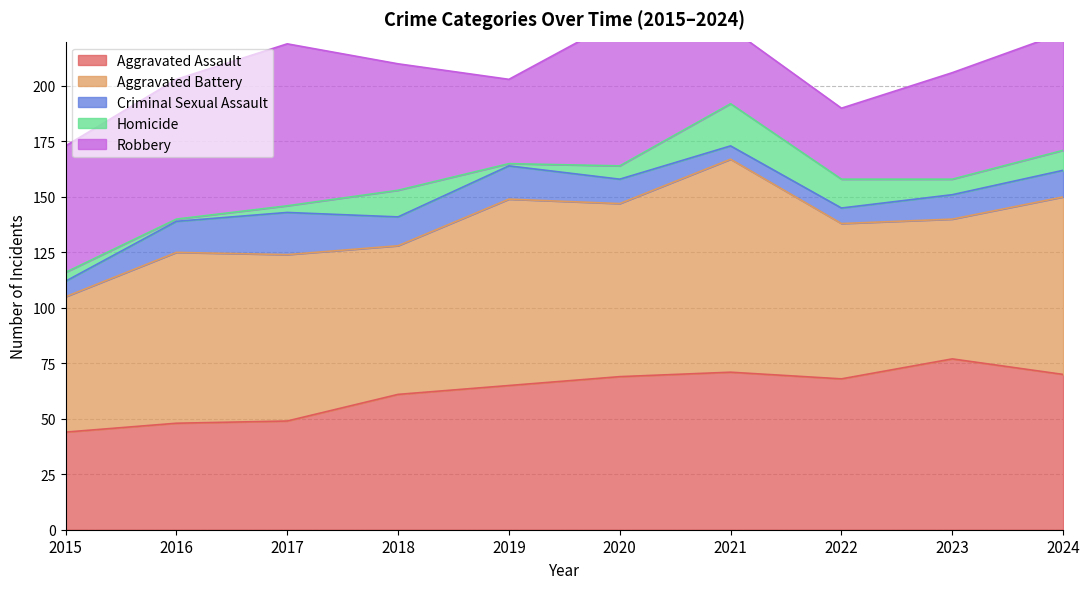

Reading right to left, extract all data points from this chart.

Aggravated Assault: 2024=70	2023=77	2022=68	2021=71	2020=69	2019=65	2018=61	2017=49	2016=48	2015=44
Aggravated Battery: 2024=80	2023=63	2022=70	2021=96	2020=78	2019=84	2018=67	2017=75	2016=77	2015=61
Criminal Sexual Assault: 2024=12	2023=11	2022=7	2021=6	2020=11	2019=15	2018=13	2017=19	2016=14	2015=7
Homicide: 2024=9	2023=7	2022=13	2021=19	2020=6	2019=1	2018=12	2017=3	2016=1	2015=4
Robbery: 2024=53	2023=48	2022=32	2021=34	2020=66	2019=38	2018=57	2017=73	2016=63	2015=57